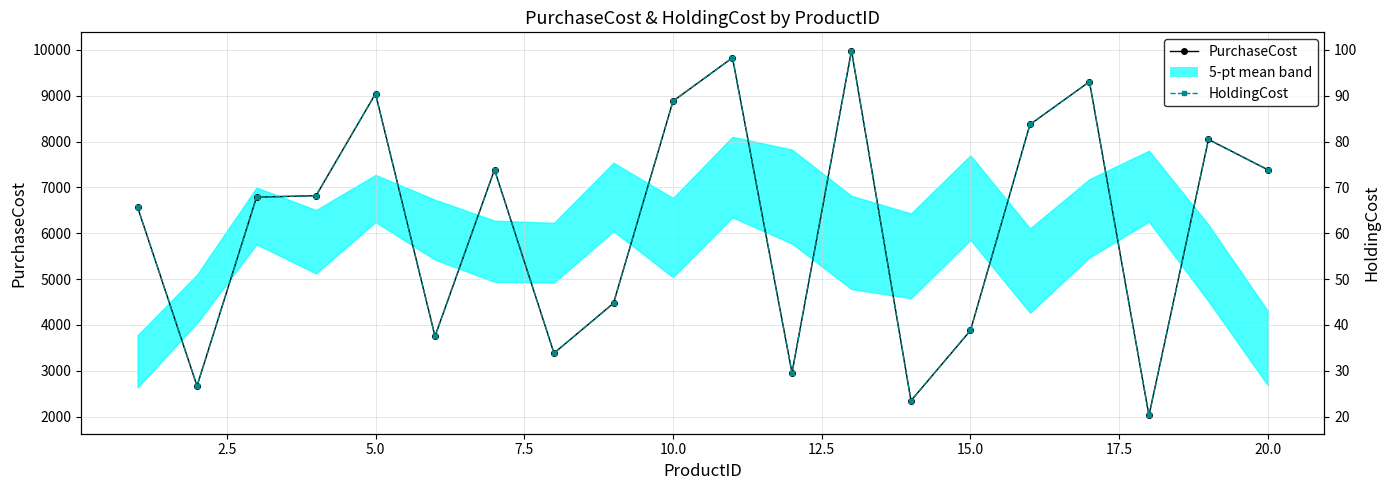

What is the maximum value for PurchaseCost?

9983